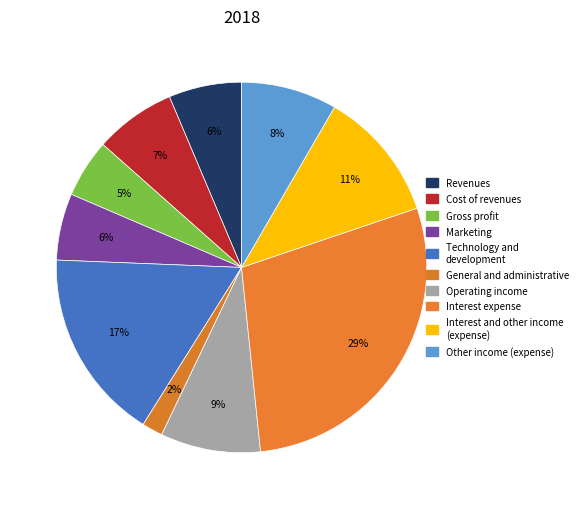

How many slices are in this pie chart?

10